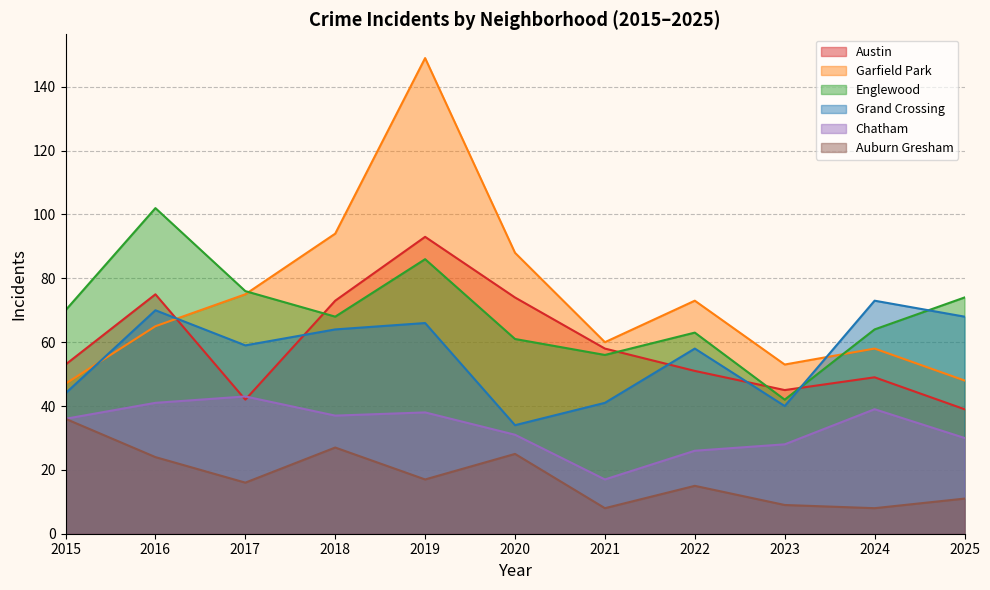

Does the chart have visible grid lines?

Yes